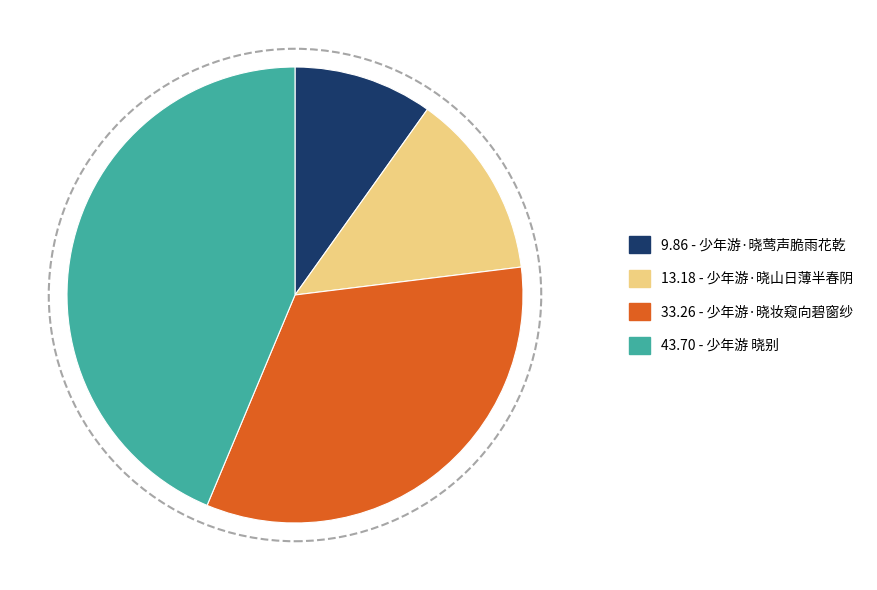

Is there a majority slice in this chart?

No